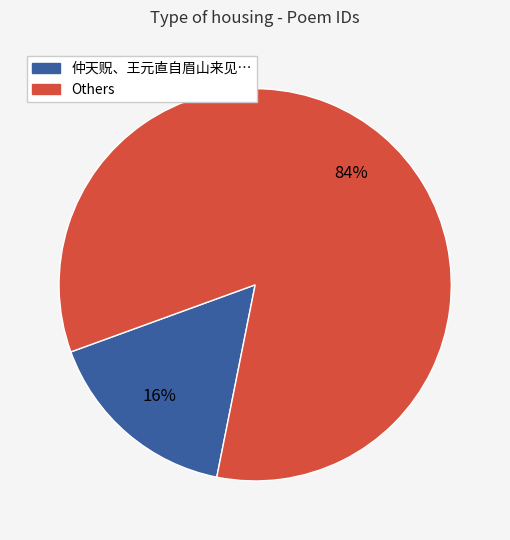

Does any single category account for the majority?

Yes